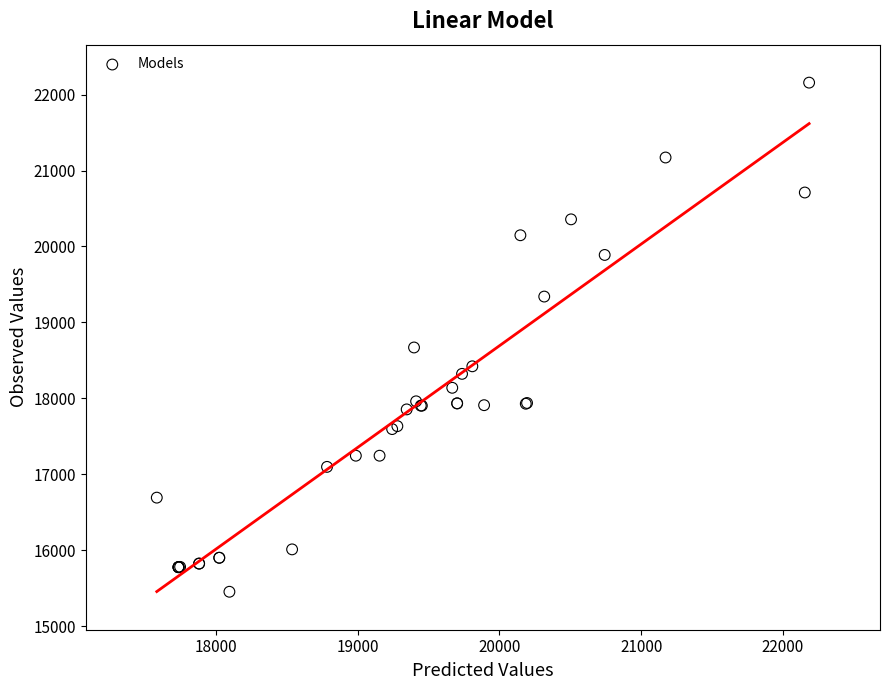

What Y value in the scatter plot is closest to 18805?

18669.9